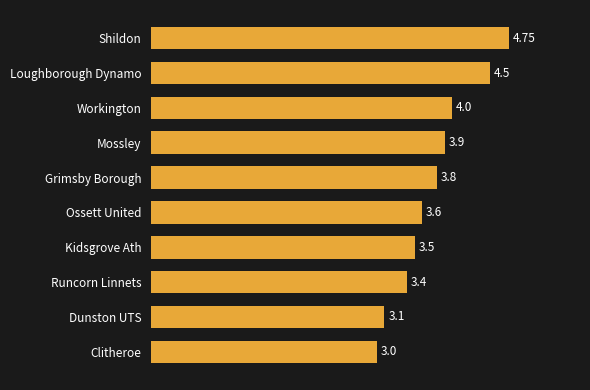

Rank the categories by value from highest to lowest.

Shildon, Loughborough Dynamo, Workington, Mossley, Grimsby Borough, Ossett United, Kidsgrove Ath, Runcorn Linnets, Dunston UTS, Clitheroe